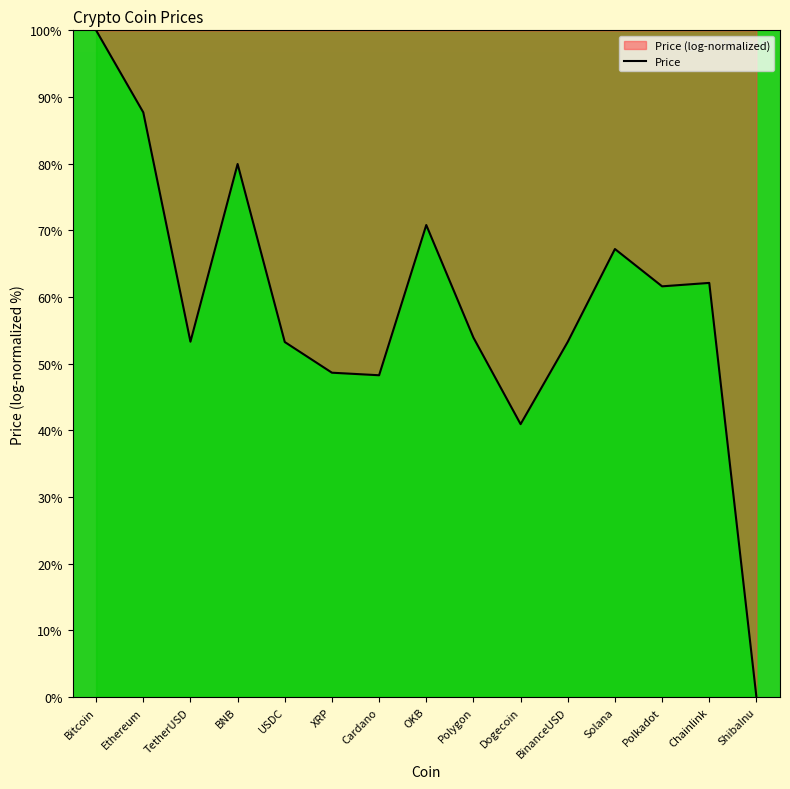

Is it true that the value at Cardano is 48.3?

True